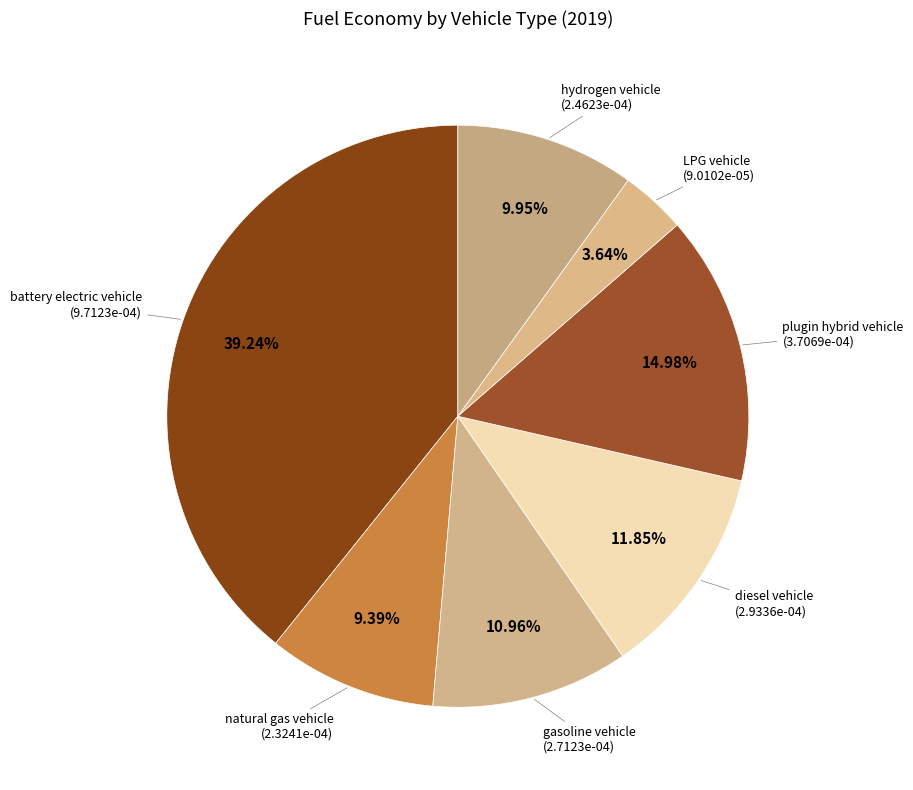

Rank the categories by value from lowest to highest.

LPG vehicle, natural gas vehicle, hydrogen vehicle, gasoline vehicle, diesel vehicle, plugin hybrid vehicle, battery electric vehicle